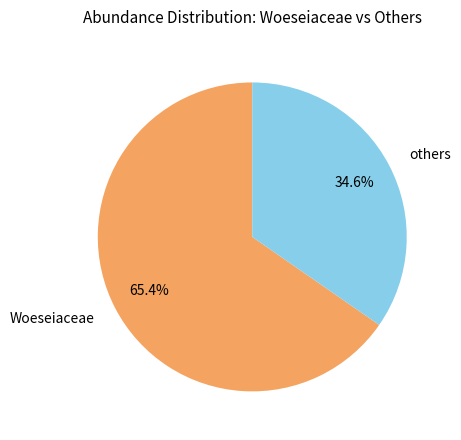

Rank the categories by value from highest to lowest.

Woeseiaceae, others